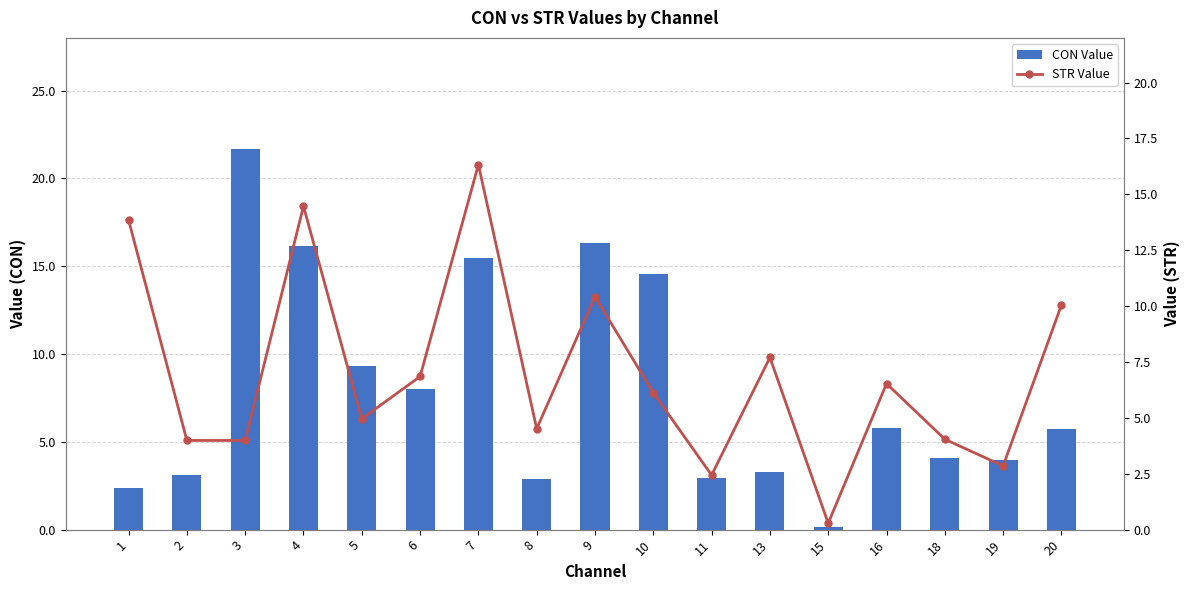

Which series changed the most between 8 and 15?

STR Value